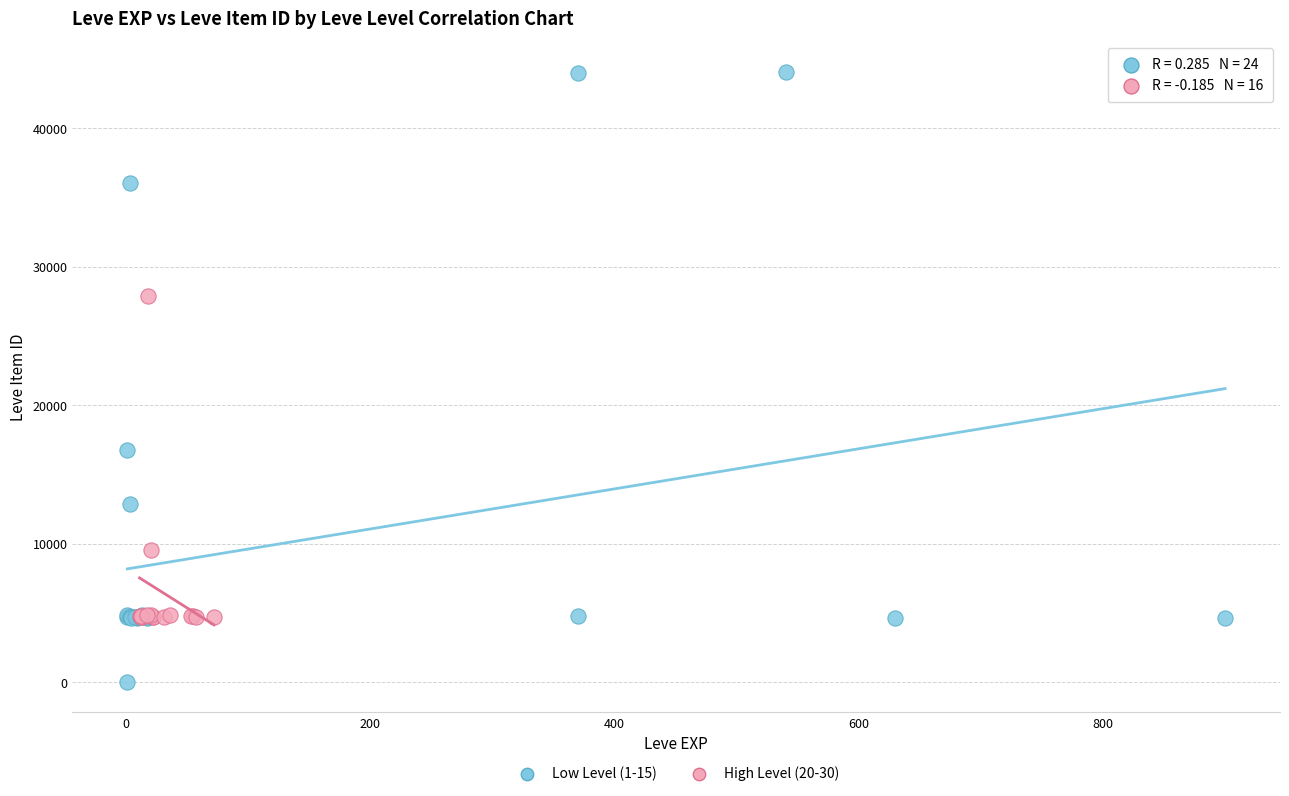

Which series has the widest spread of Y values?

Low Level (1-15)